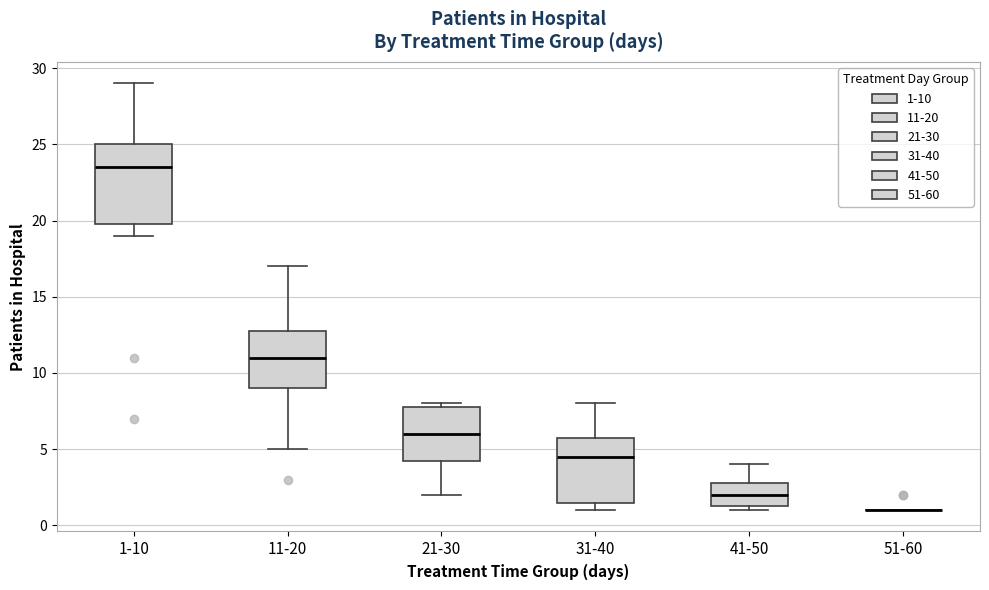

Where does the median line of the box for 1-10 sit on the y-axis? The values are not printed on the chart, so give them approximately, as read against the axis.

23.5